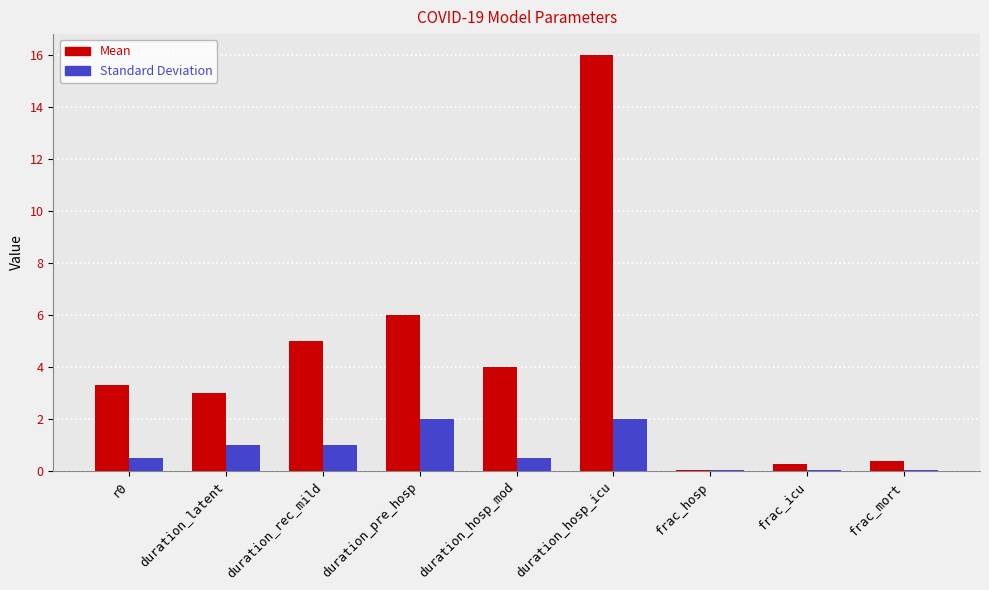

At which category is the sum across all series the highest?

duration_hosp_icu